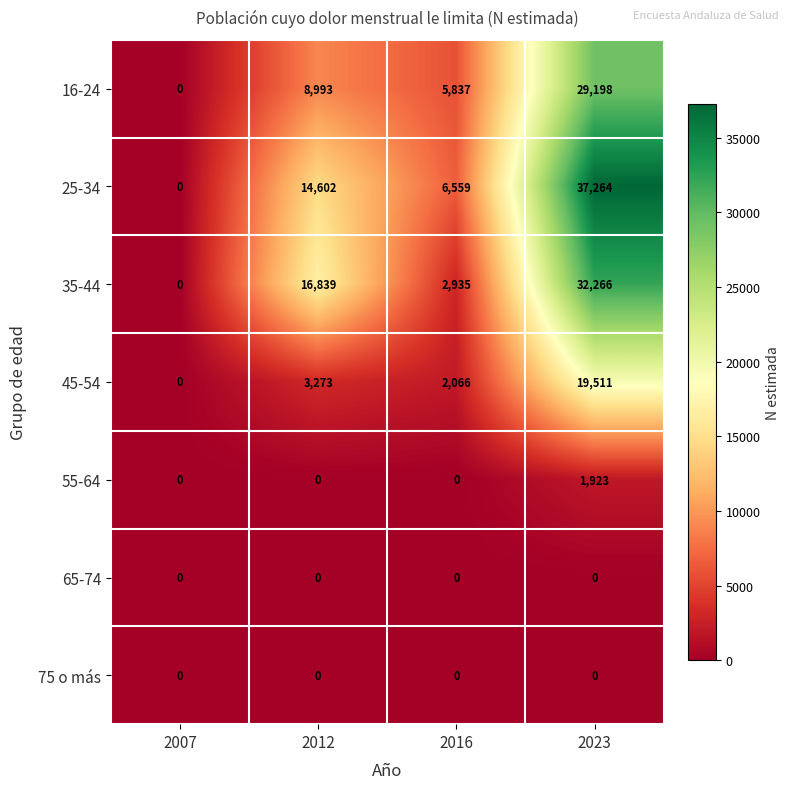

Between 2007 and 2023, which series saw the biggest shift?

25-34